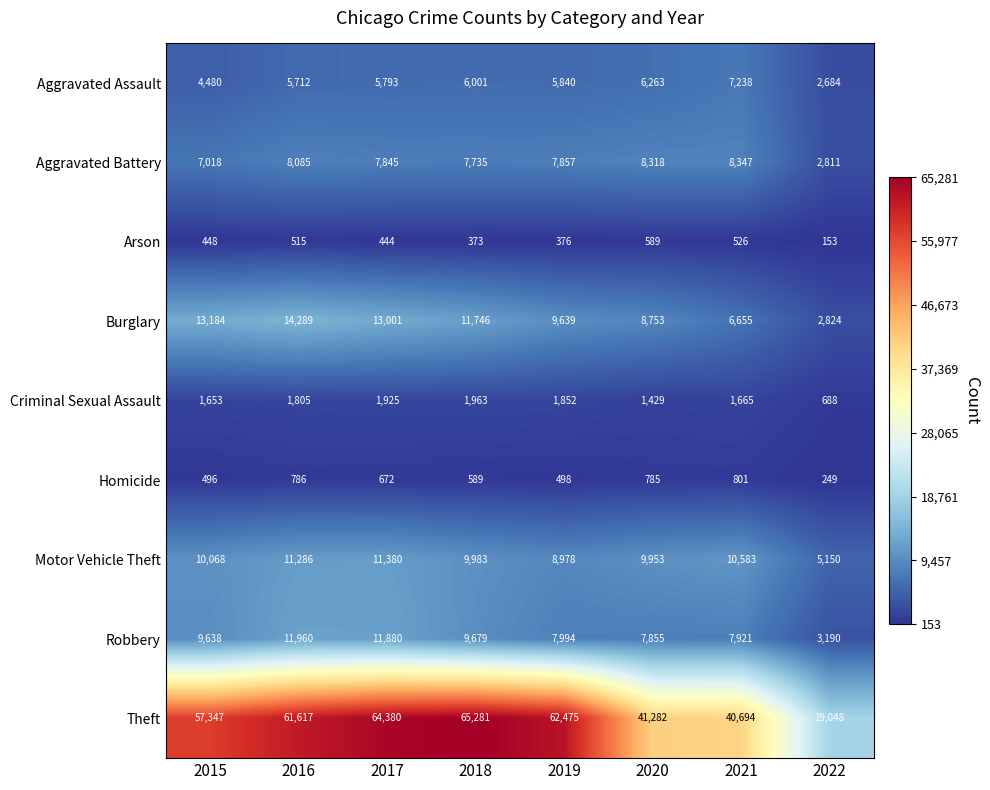

What is the smallest value displayed?

153